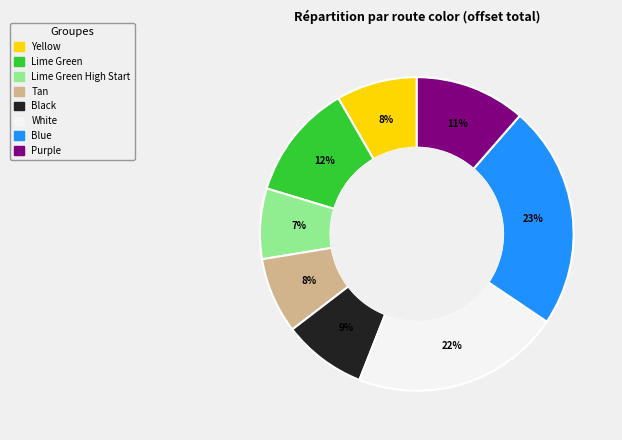

Is there a majority slice in this chart?

No